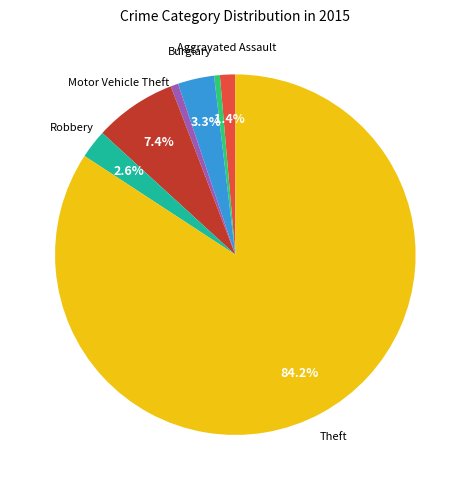

Is there a majority slice in this chart?

Yes